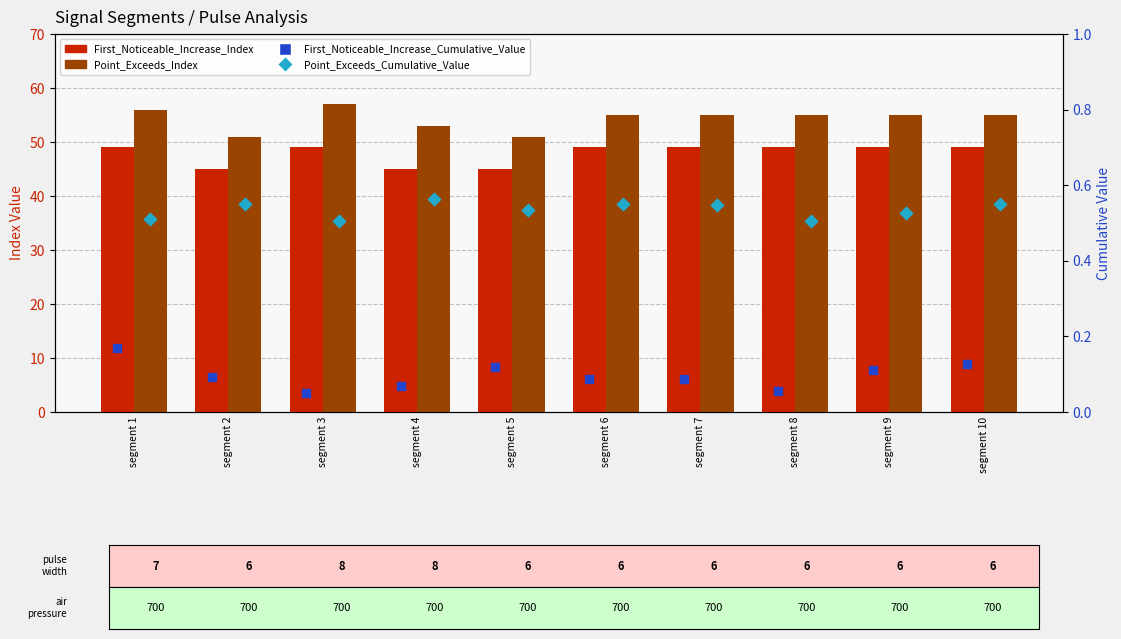

Which series contains the highest Y value?

Point_Exceeds_Index